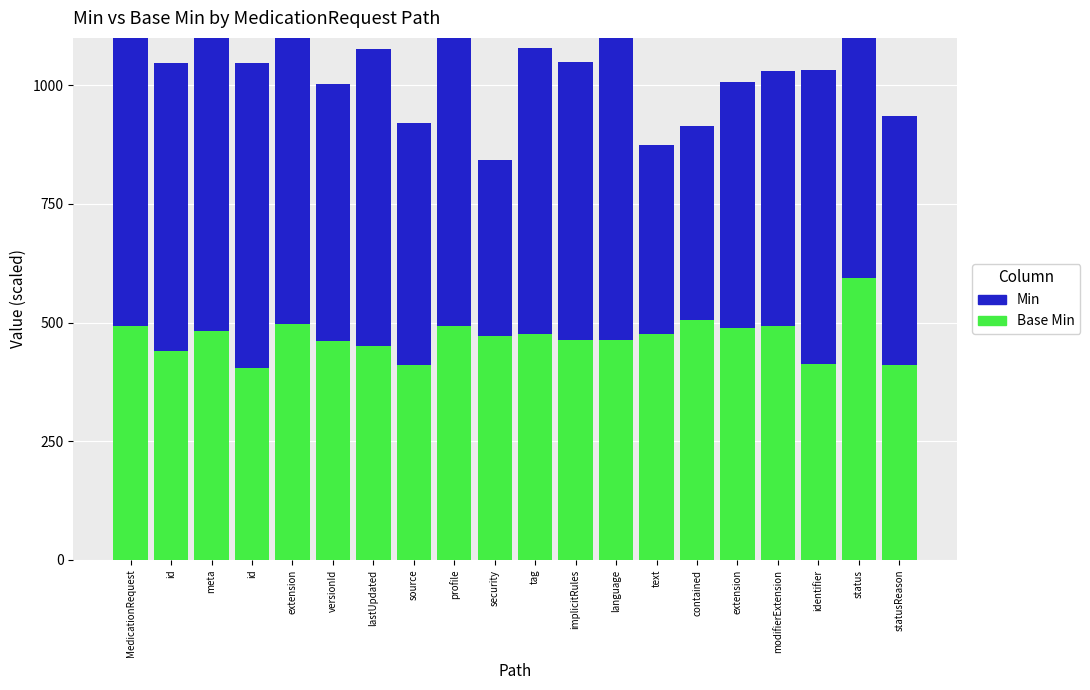

True or false: Base Min has a value of 121 at tag.

False